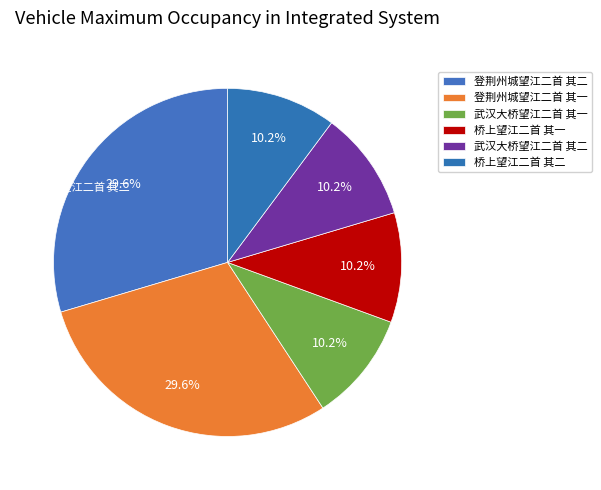

How many segments does this pie chart have?

6